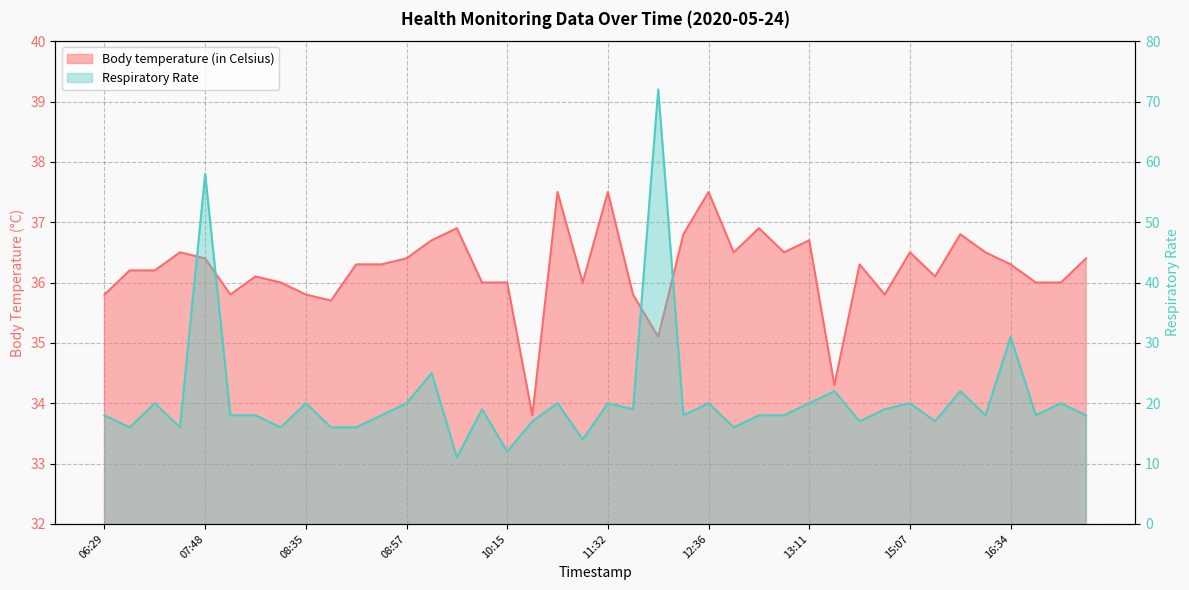

What position from the left is 15:07?

33